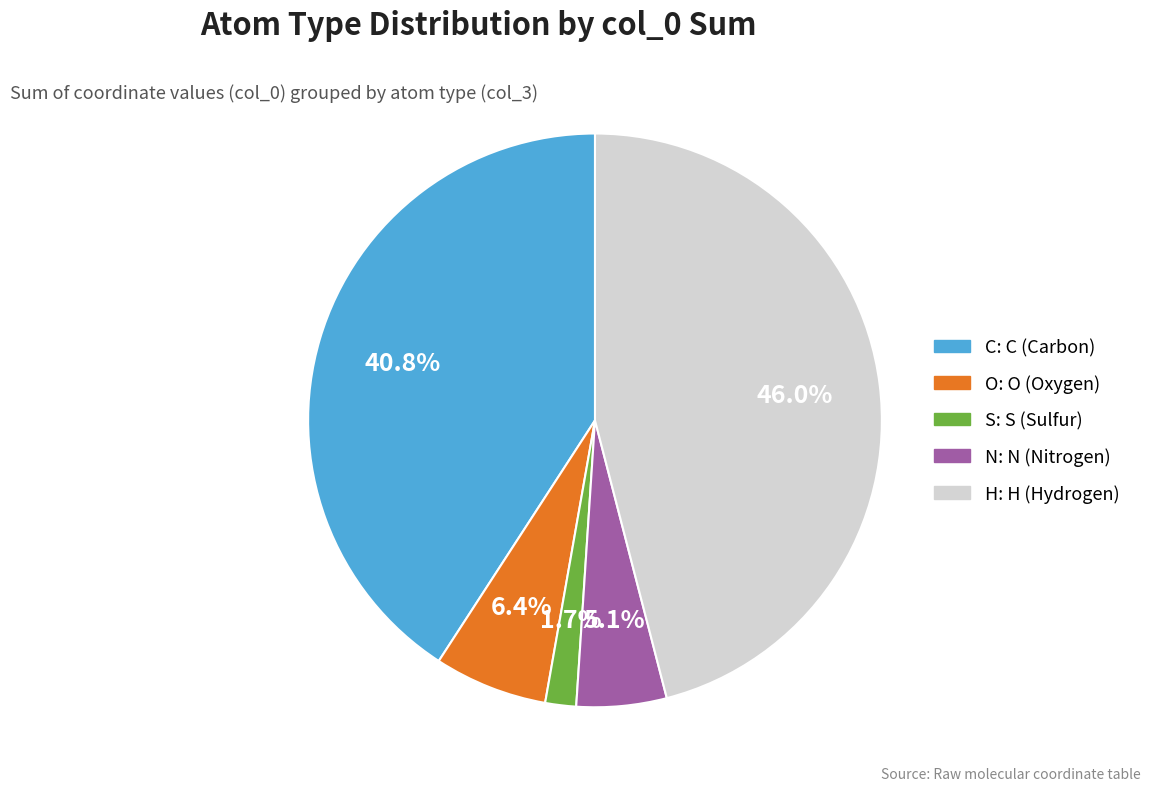

Does N account for over 50% of the chart?

No